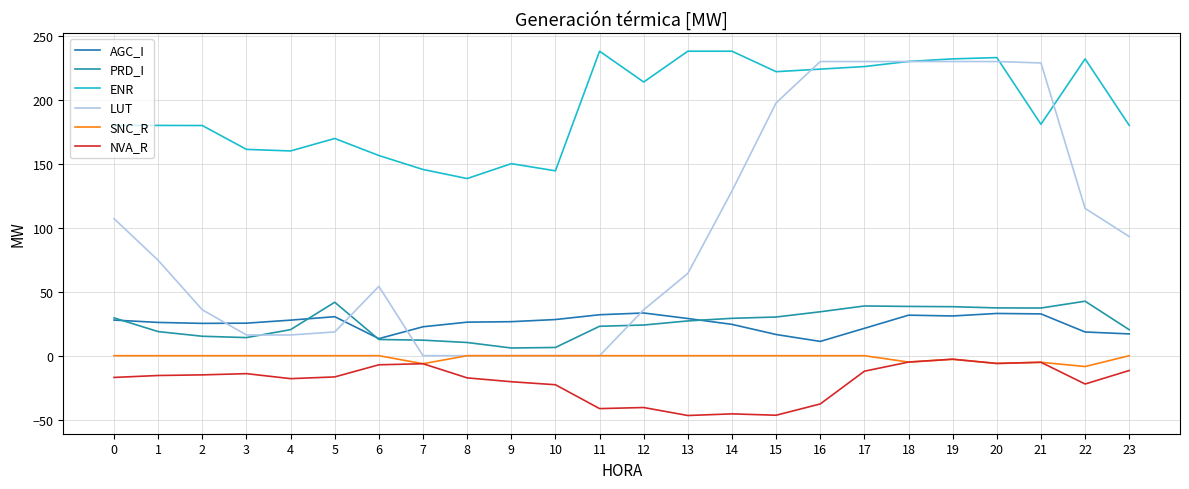

Does the chart display data point markers on the line(s)?

No